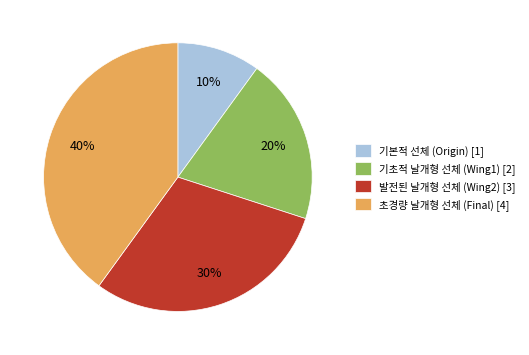

To the nearest percent, what percentage of the pie is 기본적 선체 (Origin)?

10%